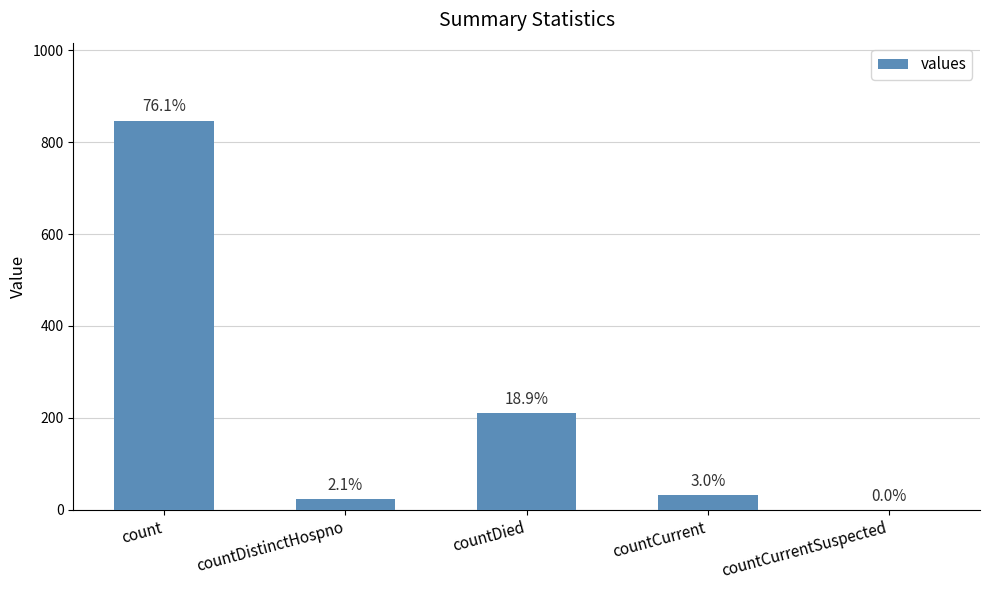

Are the bars horizontal?

No